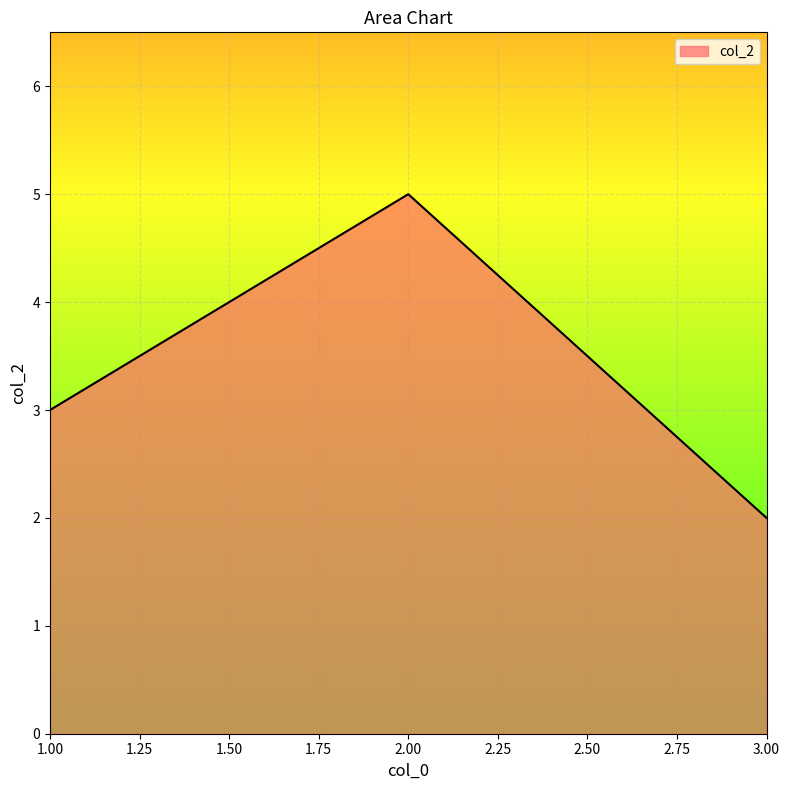

What is the average value?

3